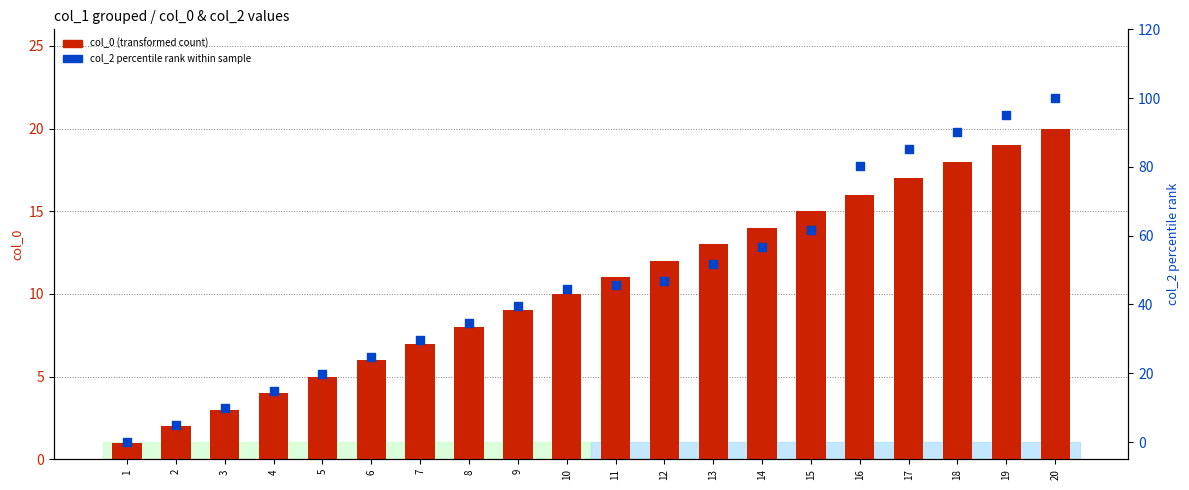

Which series contains the highest Y value?

col_2 percentile rank